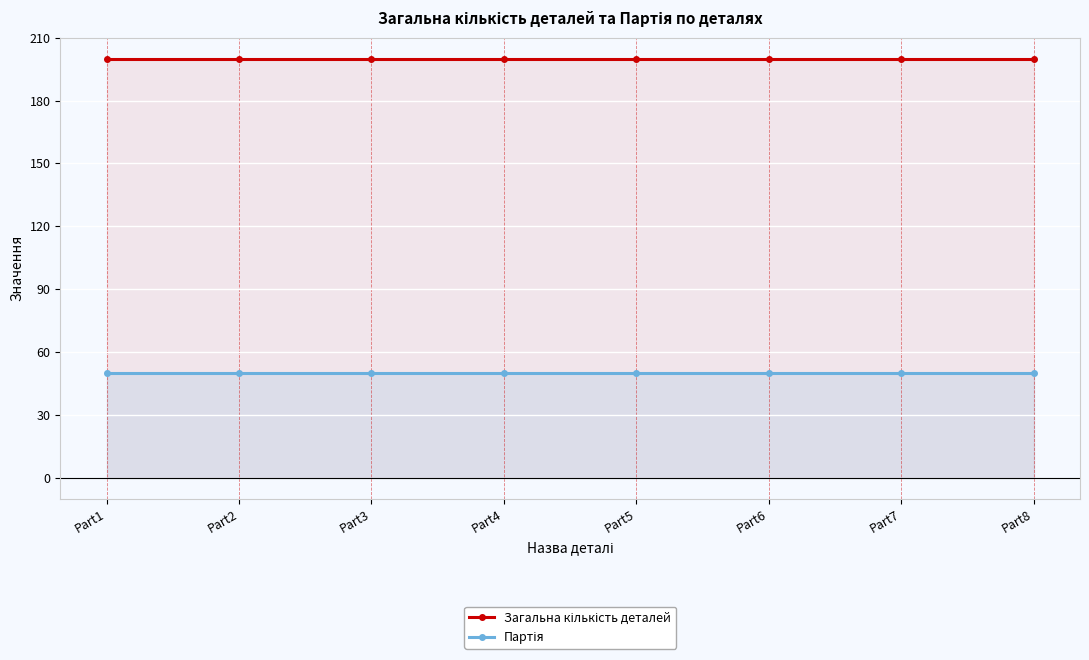

The value of Партія at Part8 is 27. True or false?

False